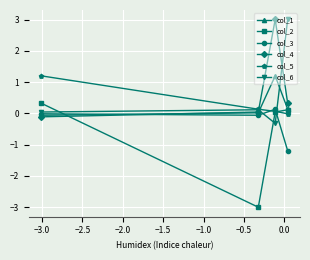

At how many categories does at least one series exceed 1?

3